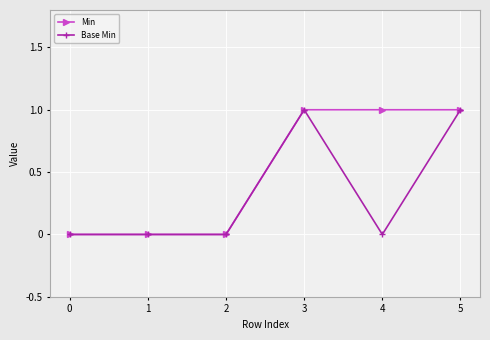

Count the Min values in the range 0 to 1.

6